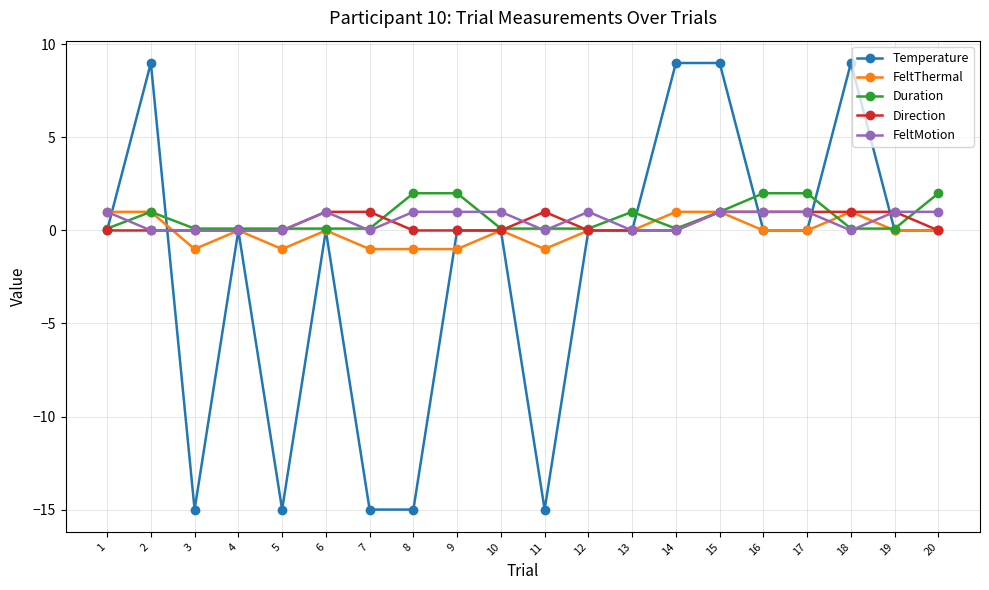

True or false: Temperature has more than 1 interior local peaks.

True